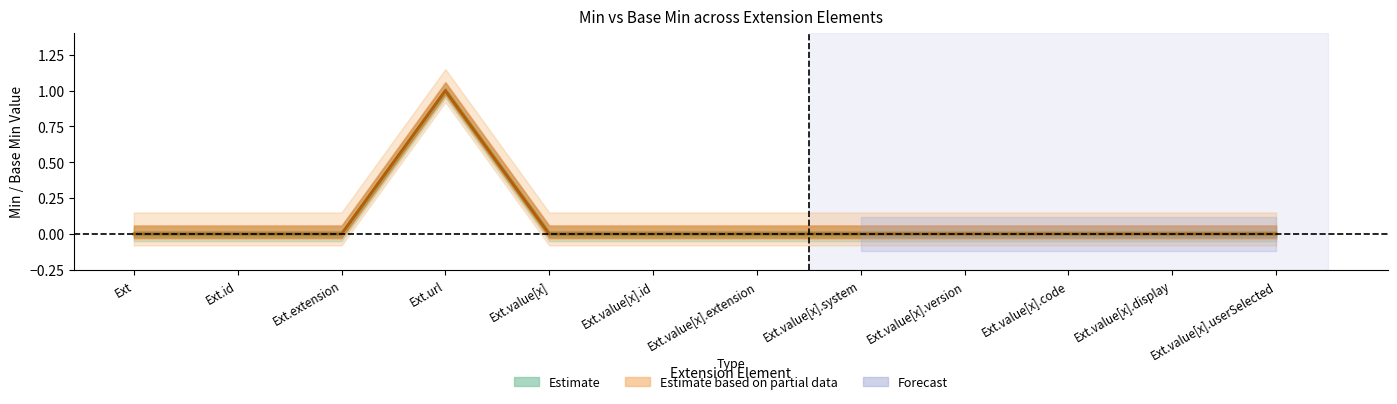

The Base Min series shows 0 at Ext.extension. True or false?

True